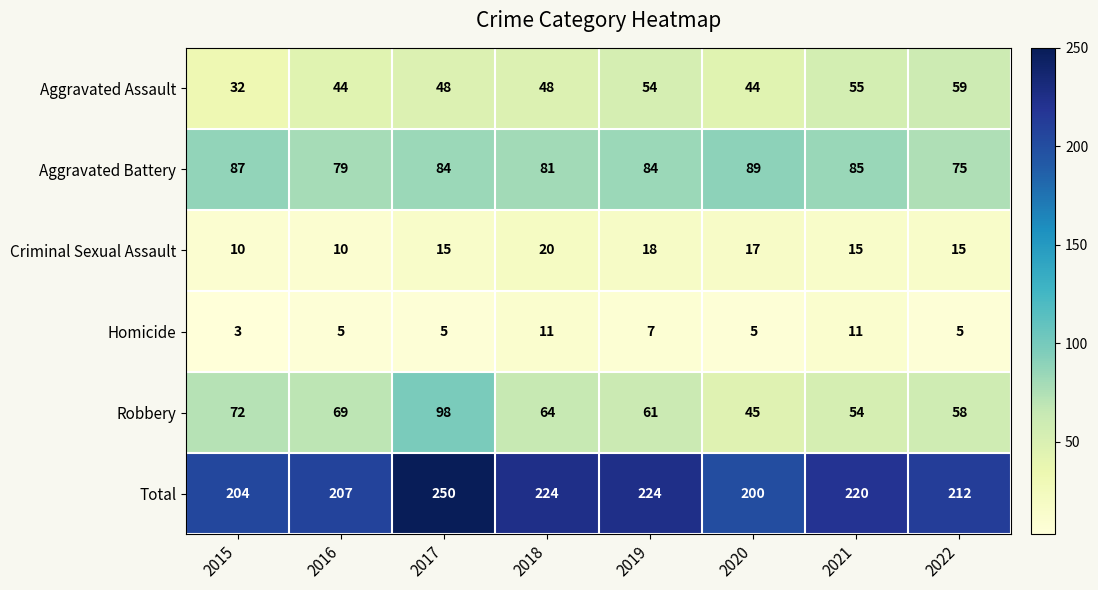

What is the highest value of the Total series?

250